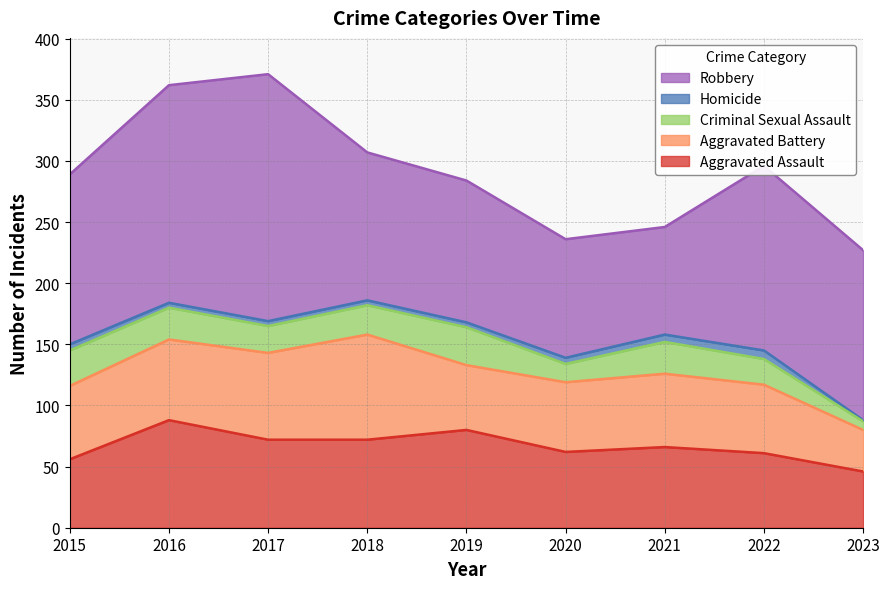

What is the difference between the second highest and second lowest values in the Aggravated Battery series?

18